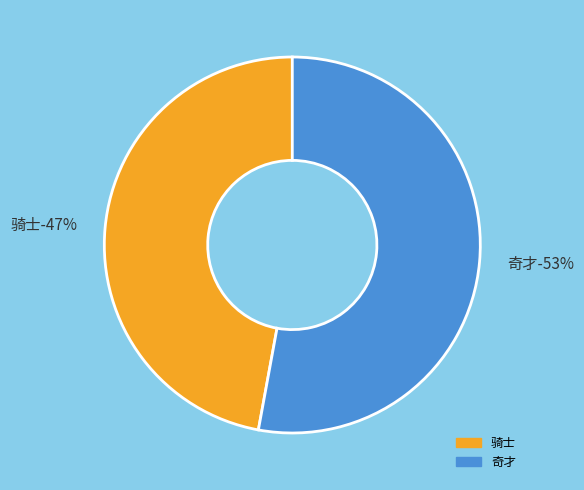

What portion of the pie excludes 骑士?

52.9%